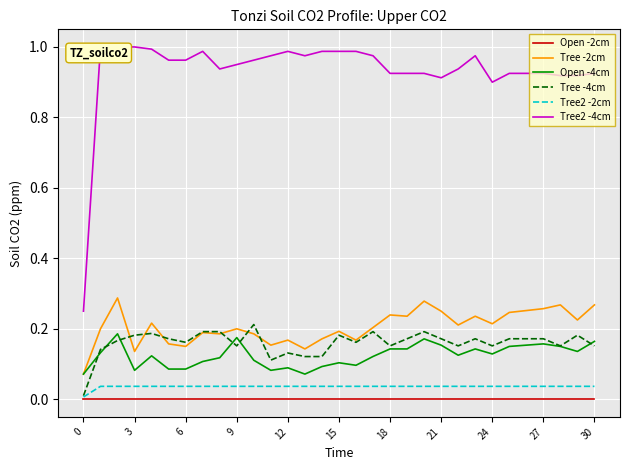

Is this an area chart (filled region under the line)?

No